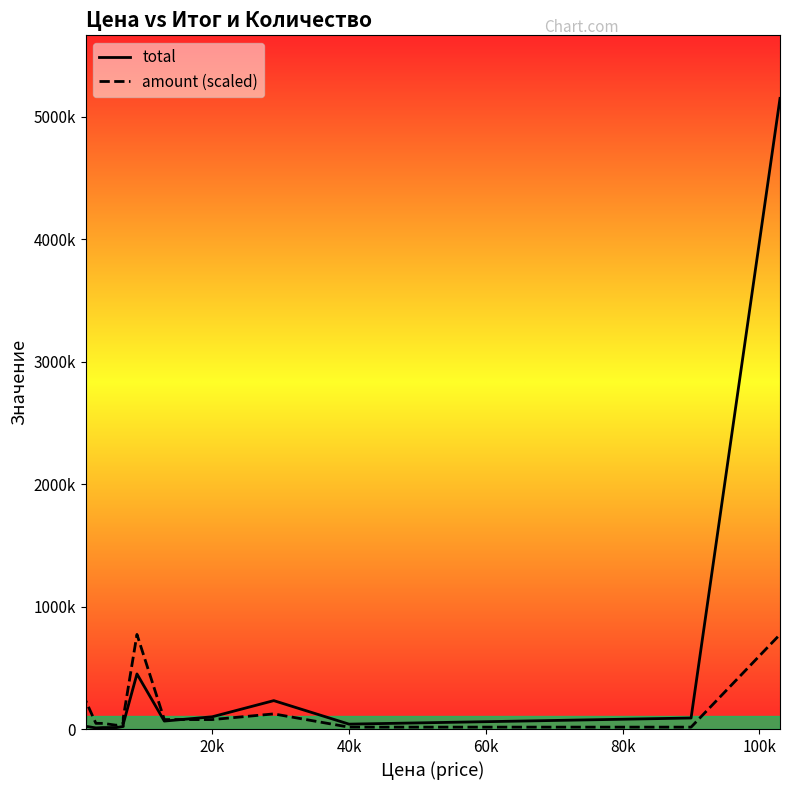

Rank the series by their average value, from lowest to highest.

amount, total